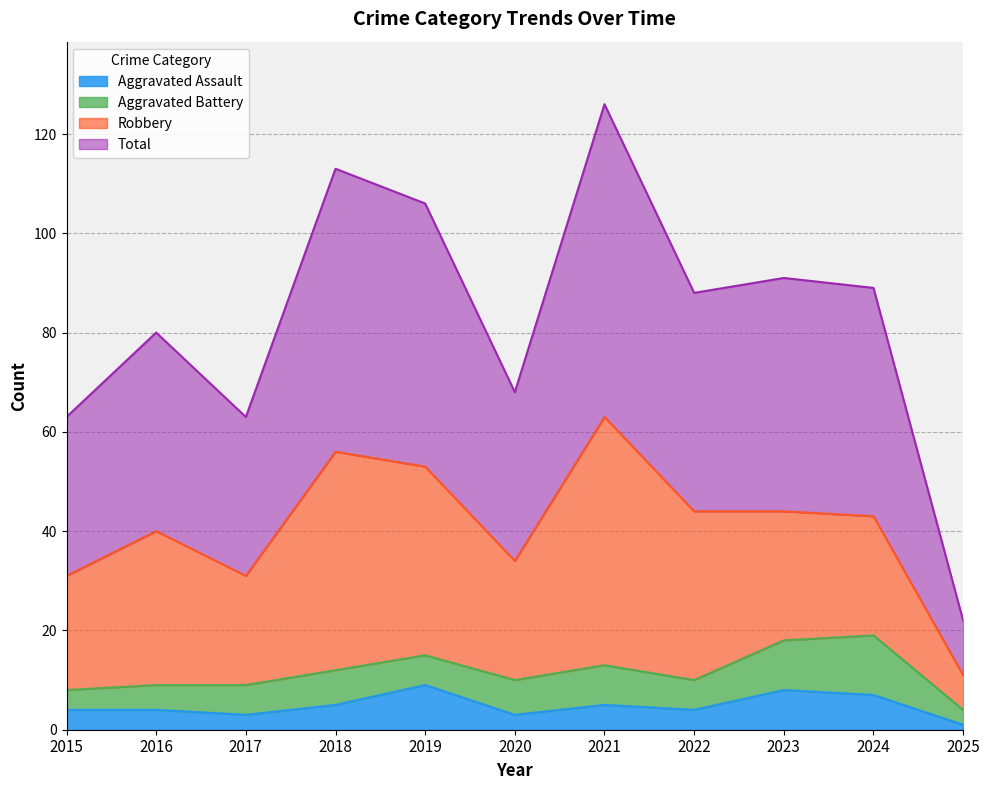

What is the difference between the second highest and minimum values in the Aggravated Assault series?

7